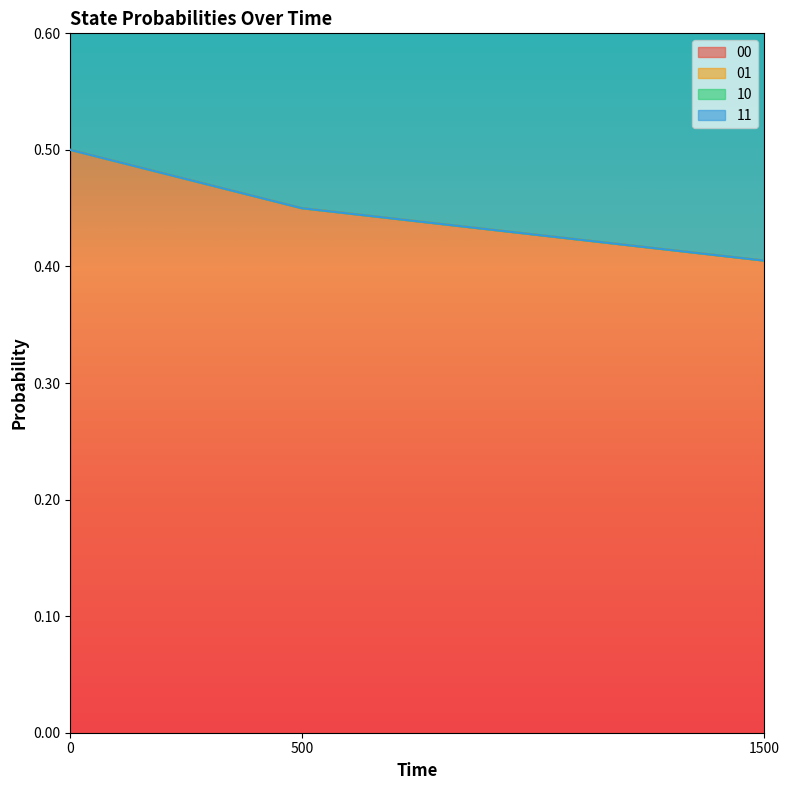

Count the 00 values in the range 0 to 1.

3